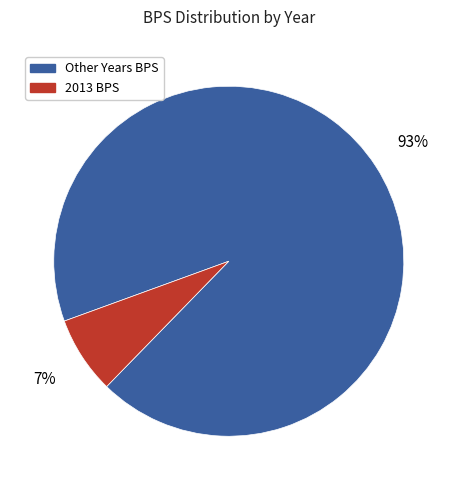

To the nearest percent, what is the difference between the largest and smallest slice percentages?

86%